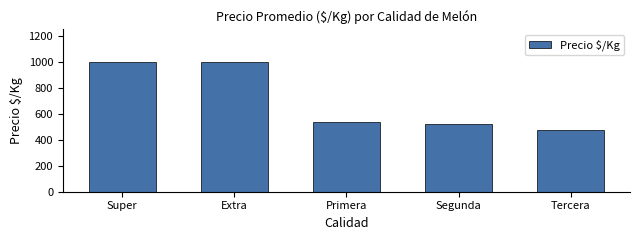

At which category does the chart reach its minimum across all series?

Tercera